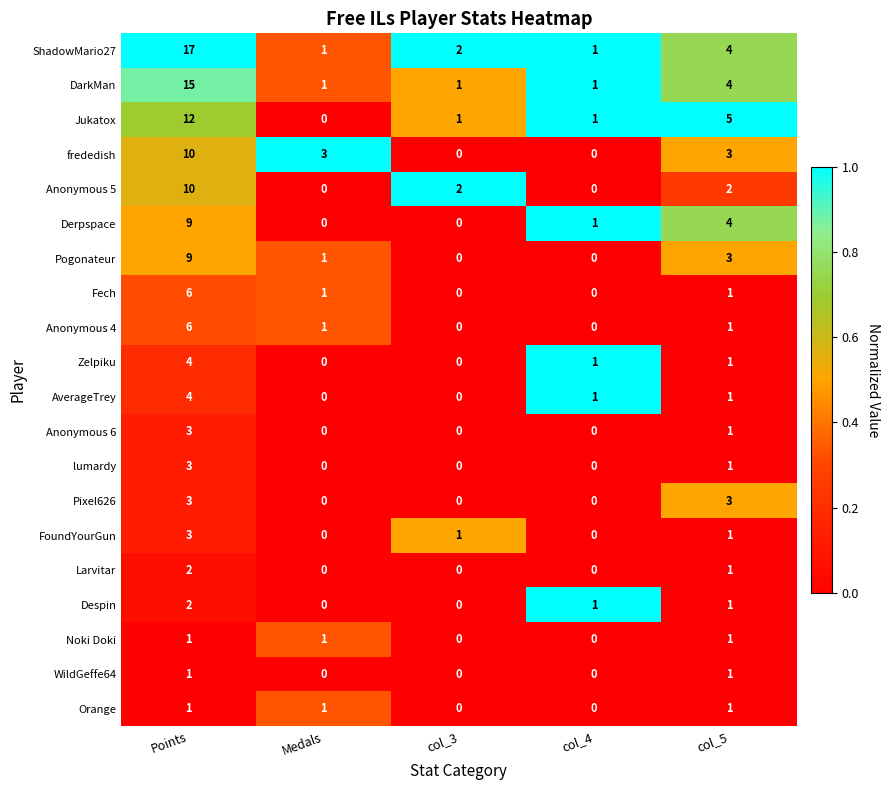

Which series changed the most between col_3 and col_4?

Anonymous 5